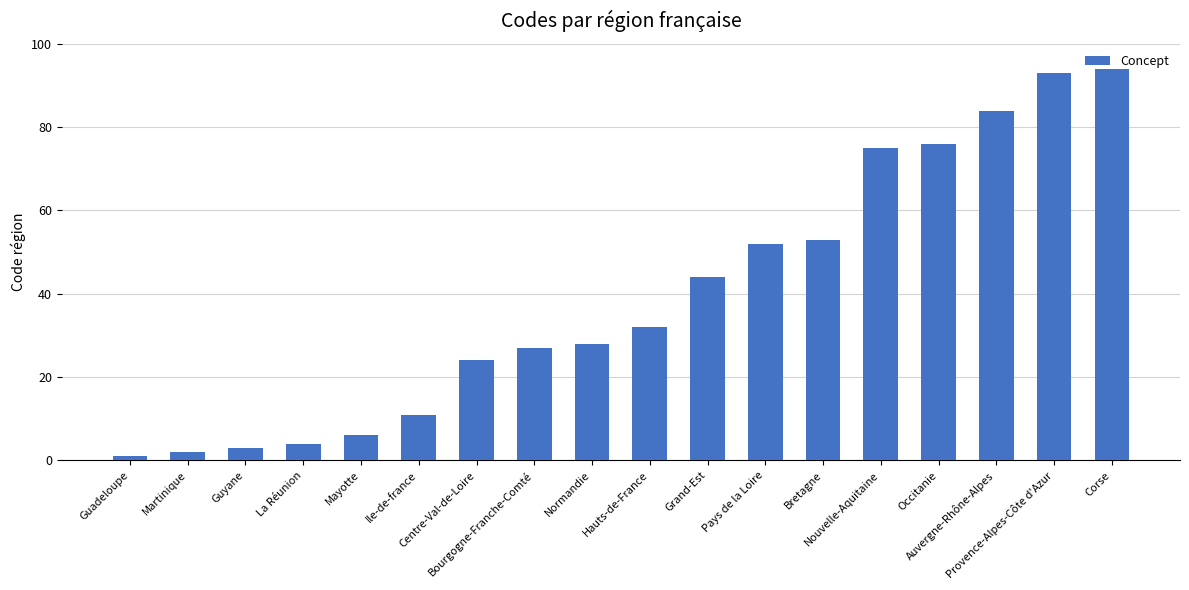

What is the difference between the second highest and minimum values?

92